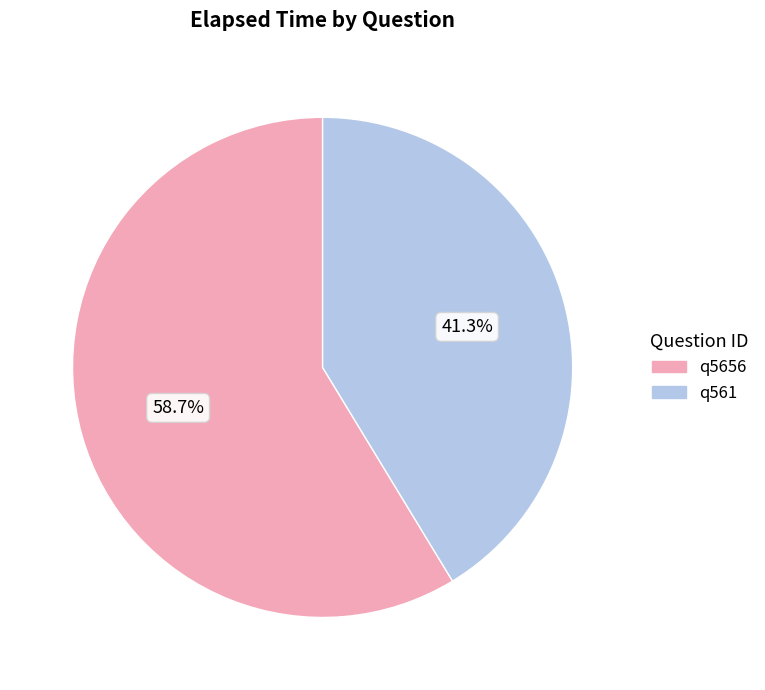

How many slices are in this pie chart?

2